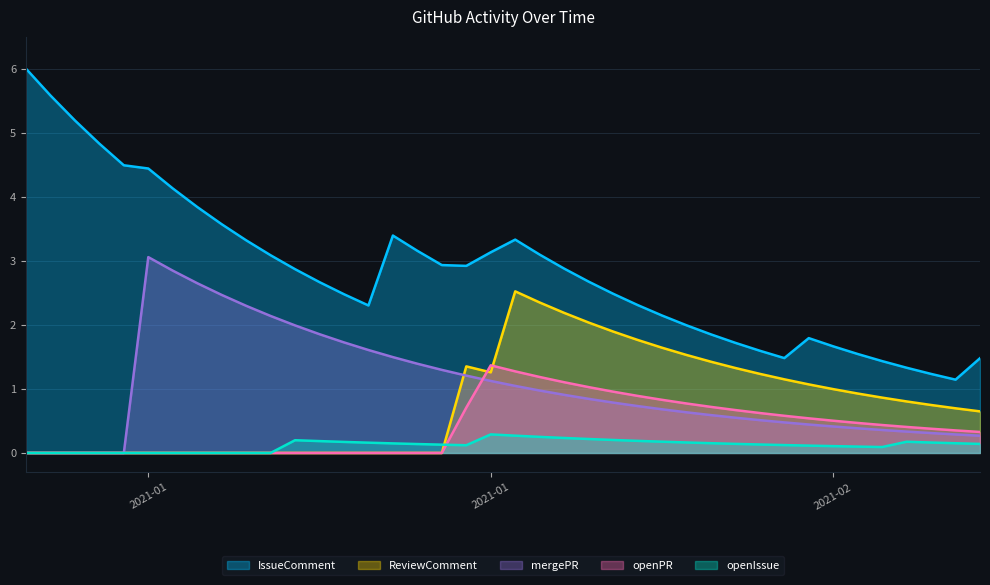

Between 2021-01-09 and 2021-02-05, which series saw the biggest shift?

IssueComment